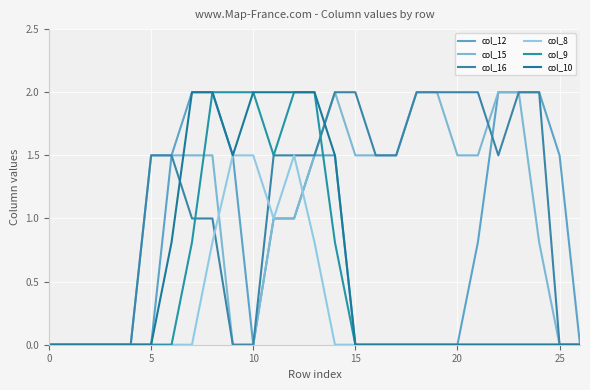

What is the average value of the col_15 series?

1.0